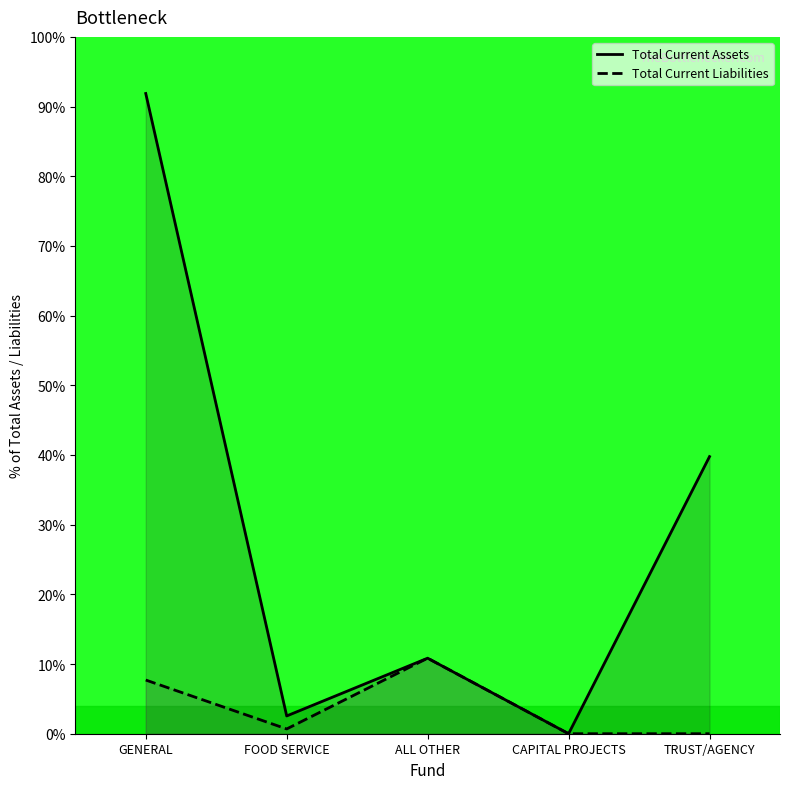

Which series has the largest range (max minus min)?

Total Current Assets (line)